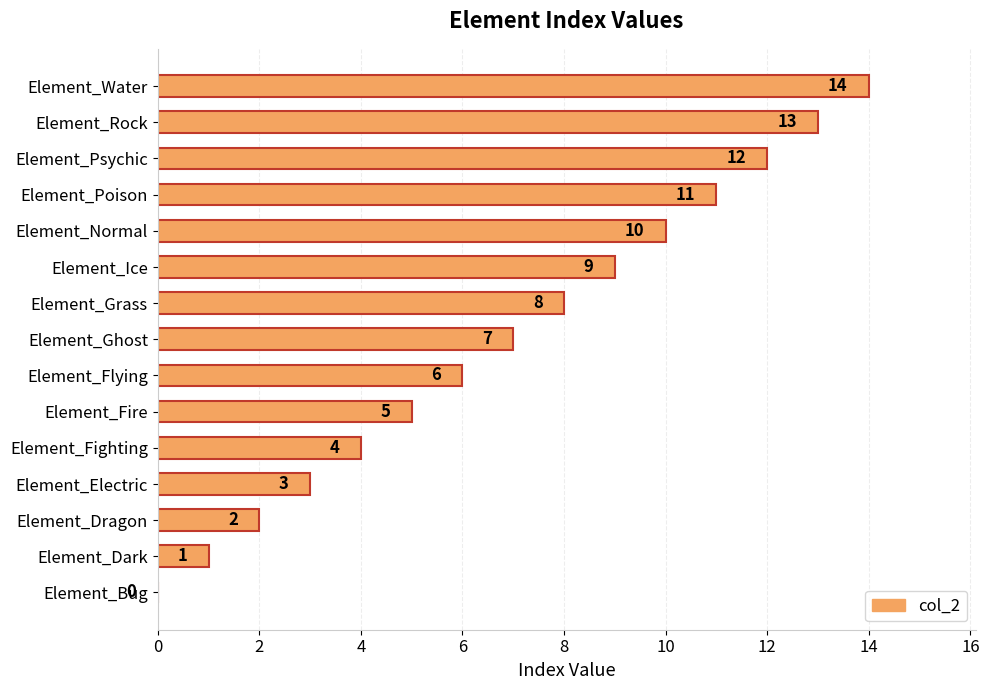

At which category does the chart reach its peak across all series?

Element_Water